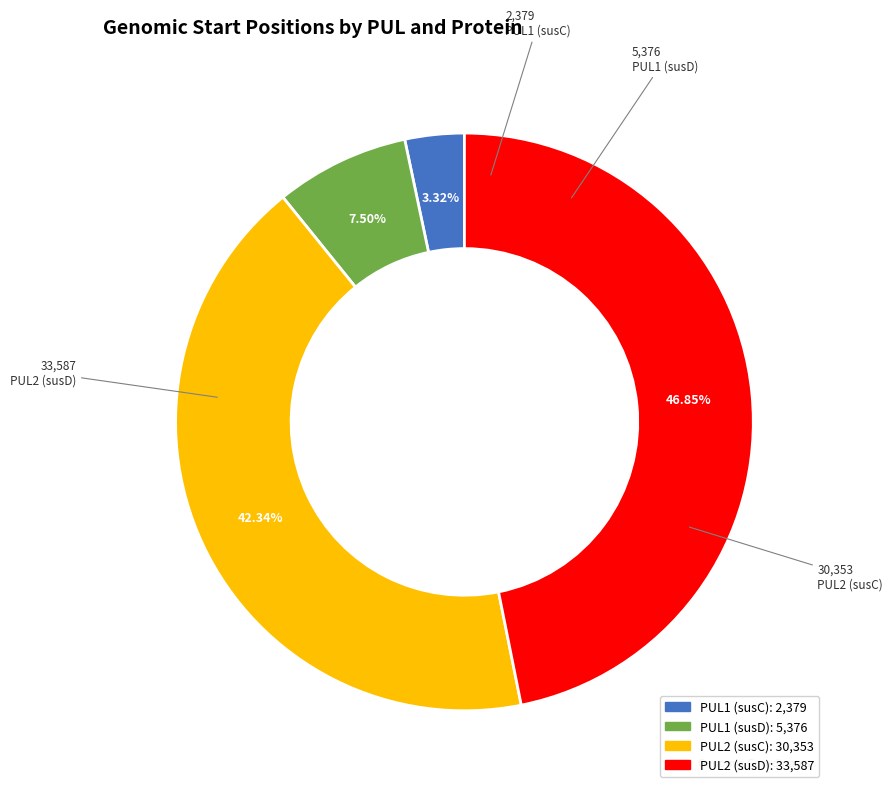

Do PUL2 (susD) and PUL2 (susC) together represent more than half of the pie?

Yes